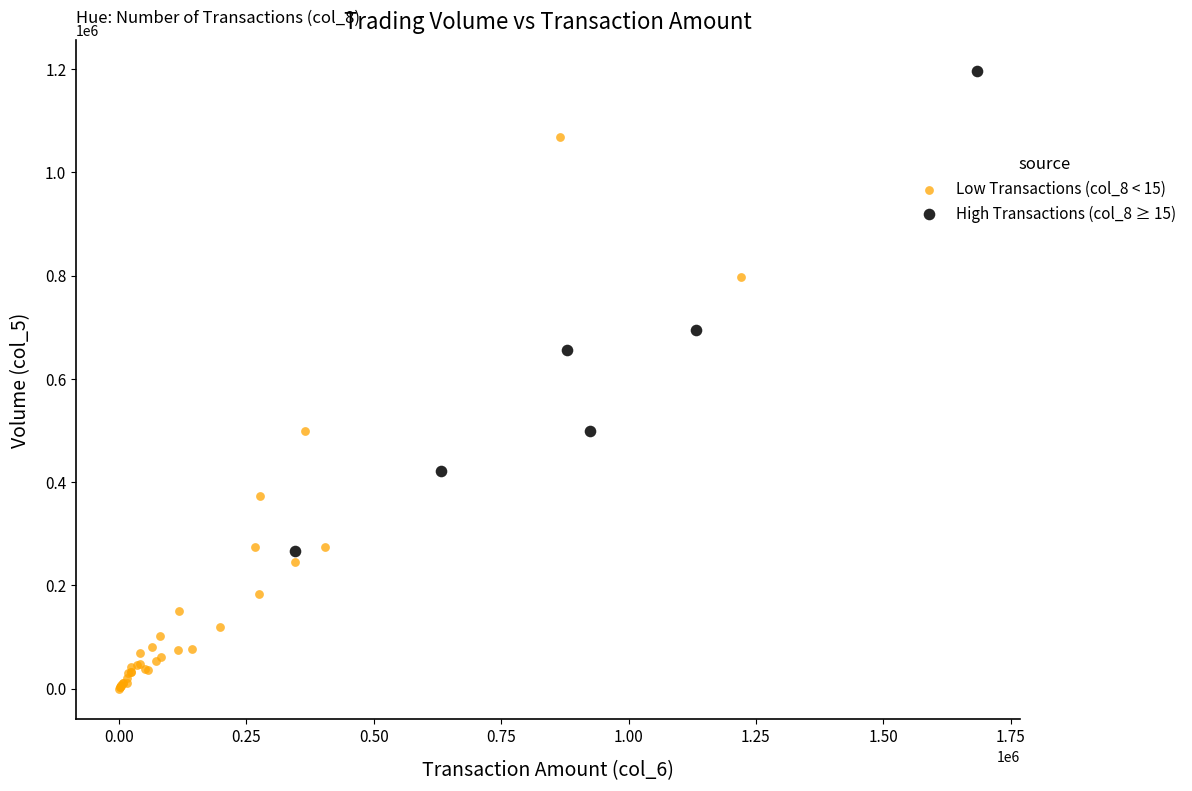

Which series has the largest Y range (max minus min)?

Low Transactions (col_8 < 15)